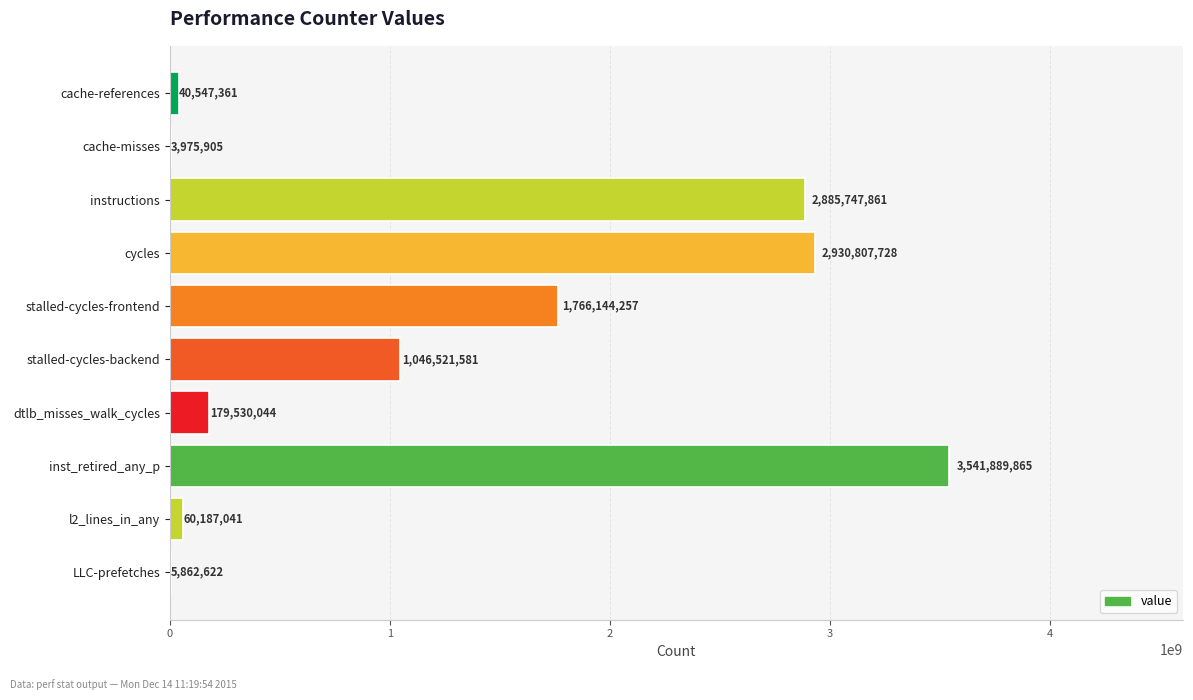

Which has a higher value, stalled-cycles-backend or cycles?

cycles